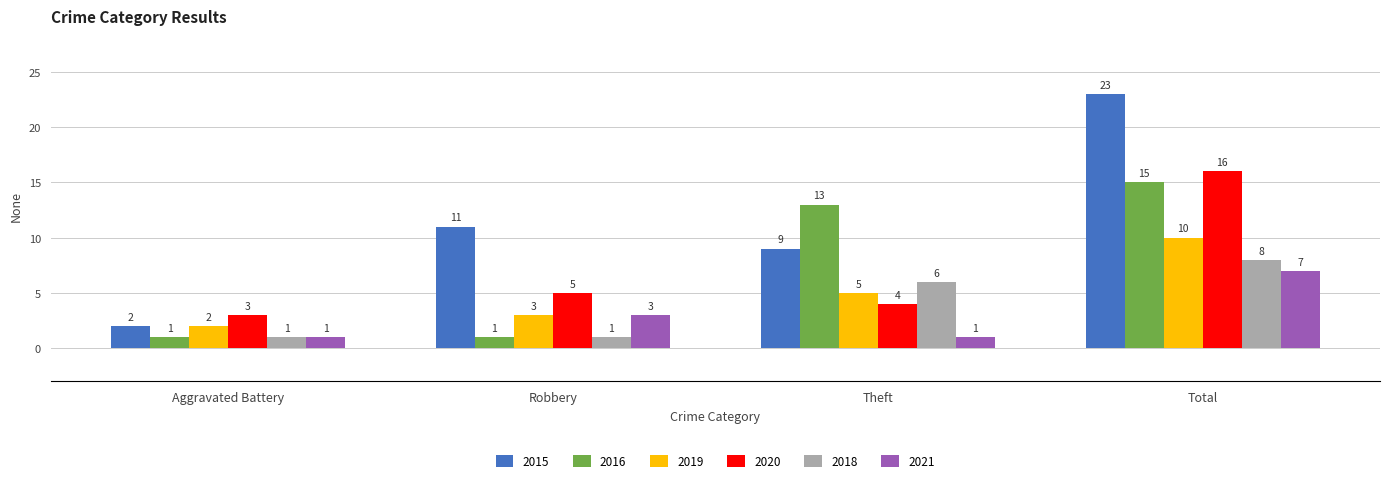

Reading right to left, what are all the values shown in this chart?

2015: 23	9	11	2
2016: 15	13	1	1
2019: 10	5	3	2
2020: 16	4	5	3
2018: 8	6	1	1
2021: 7	1	3	1